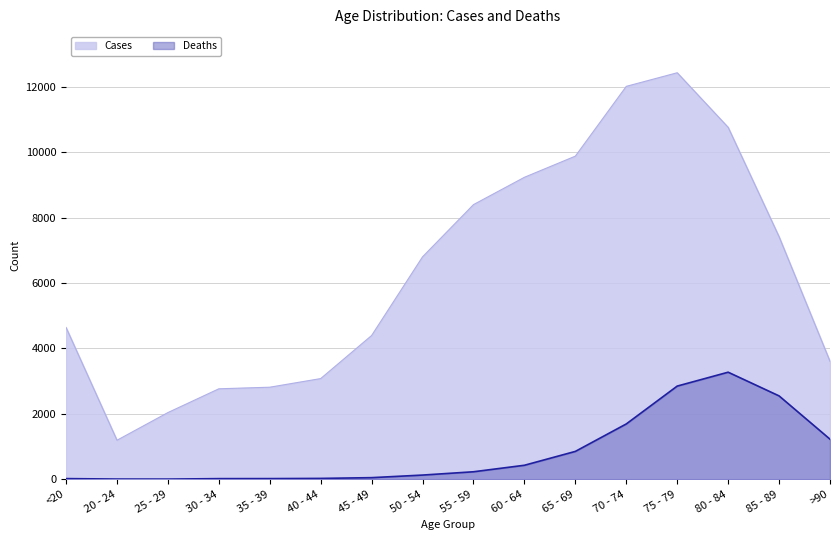

True or false: Cases has more than 2 points higher than both neighbors.

False